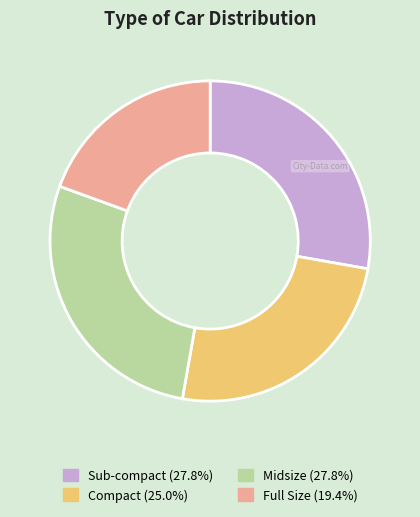

How many segments does this pie chart have?

4